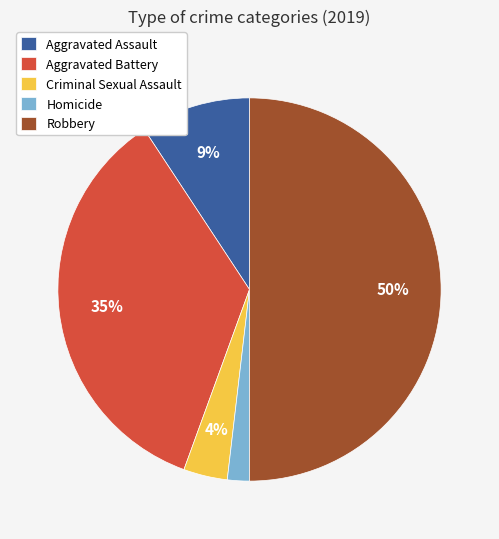

Does Aggravated Assault account for over 50% of the chart?

No